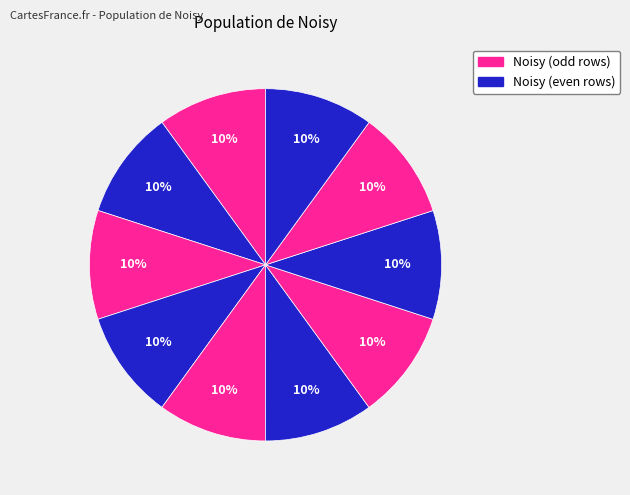

How many segments does this pie chart have?

10